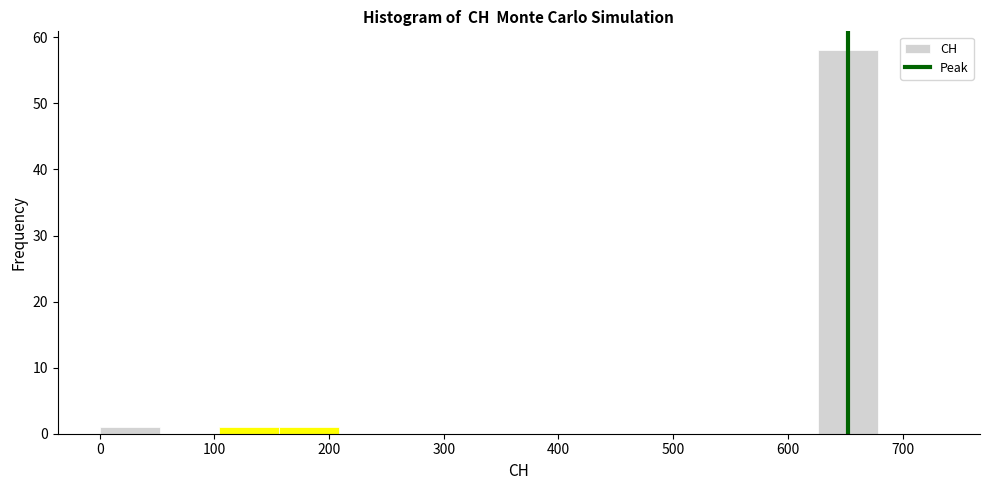

Which range on the x-axis has the tallest bar?

630 to 680